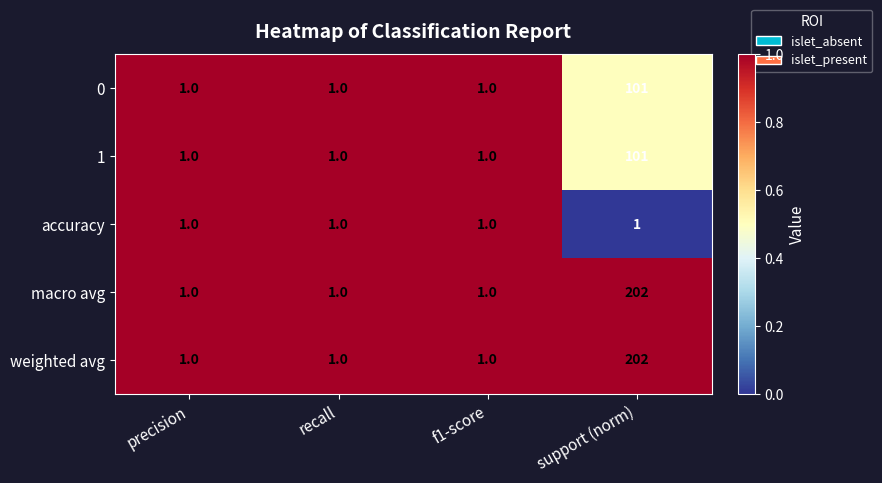

Read the weighted avg value at support (norm), to the nearest 50.

200